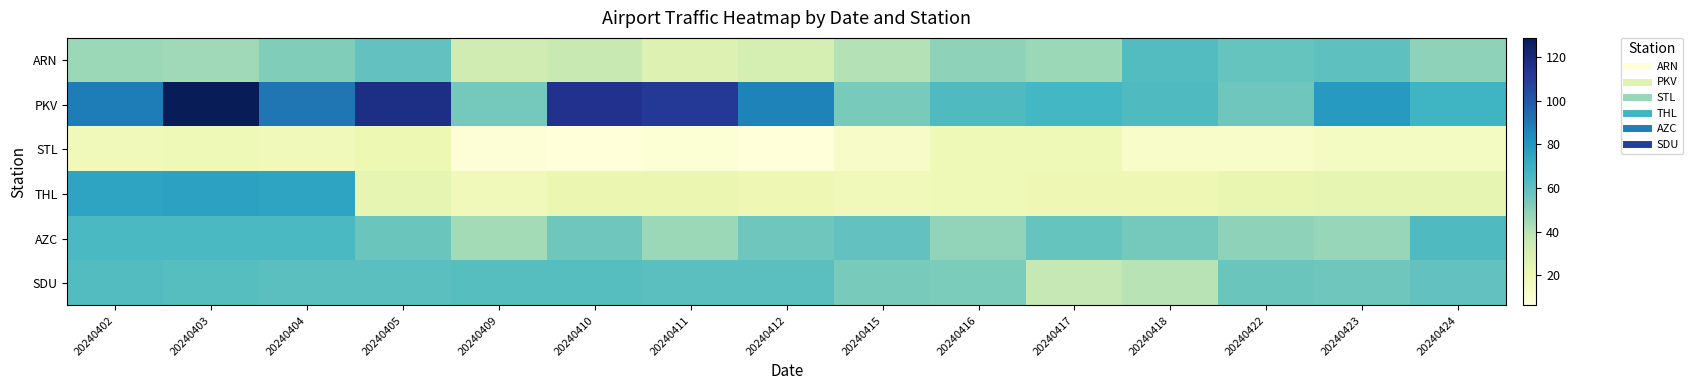

Reading right to left, extract all data points from this chart.

ARN: 20240424=49	20240423=60	20240422=58	20240418=63	20240417=46	20240416=49	20240415=41	20240412=31	20240411=28	20240410=36	20240409=33	20240405=59	20240404=52	20240403=45	20240402=46
PKV: 20240424=68	20240423=79	20240422=56	20240418=64	20240417=67	20240416=64	20240415=54	20240412=87	20240411=112	20240410=115	20240409=55	20240405=117	20240404=91	20240403=129	20240402=89
STL: 20240424=15	20240423=15	20240422=12	20240418=12	20240417=19	20240416=19	20240415=13	20240412=6	20240411=8	20240410=6	20240409=7	20240405=21	20240404=18	20240403=19	20240402=18
THL: 20240424=24	20240423=24	20240422=23	20240418=20	20240417=20	20240416=19	20240415=18	20240412=20	20240411=22	20240410=22	20240409=18	20240405=24	20240404=75	20240403=76	20240402=75
AZC: 20240424=64	20240423=47	20240422=49	20240418=55	20240417=58	20240416=48	20240415=59	20240412=56	20240411=46	20240410=56	20240409=44	20240405=57	20240404=65	20240403=65	20240402=65
SDU: 20240424=59	20240423=56	20240422=57	20240418=40	20240417=37	20240416=53	20240415=54	20240412=61	20240411=61	20240410=62	20240409=62	20240405=61	20240404=61	20240403=62	20240402=63